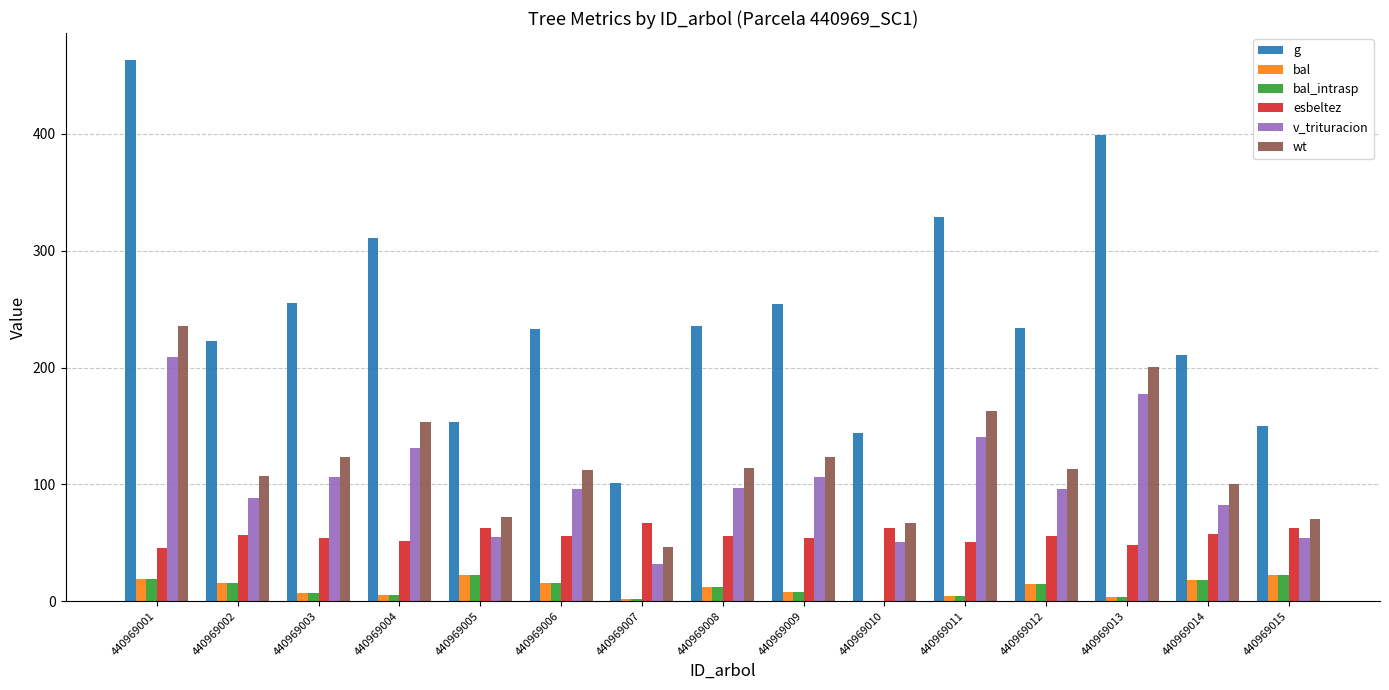

True or false: g has a value of 254.9 at 440969003.

True